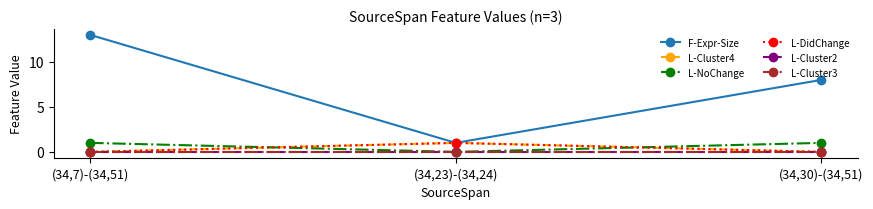

What is the total value across all series at (34,7)-(34,51)?

14